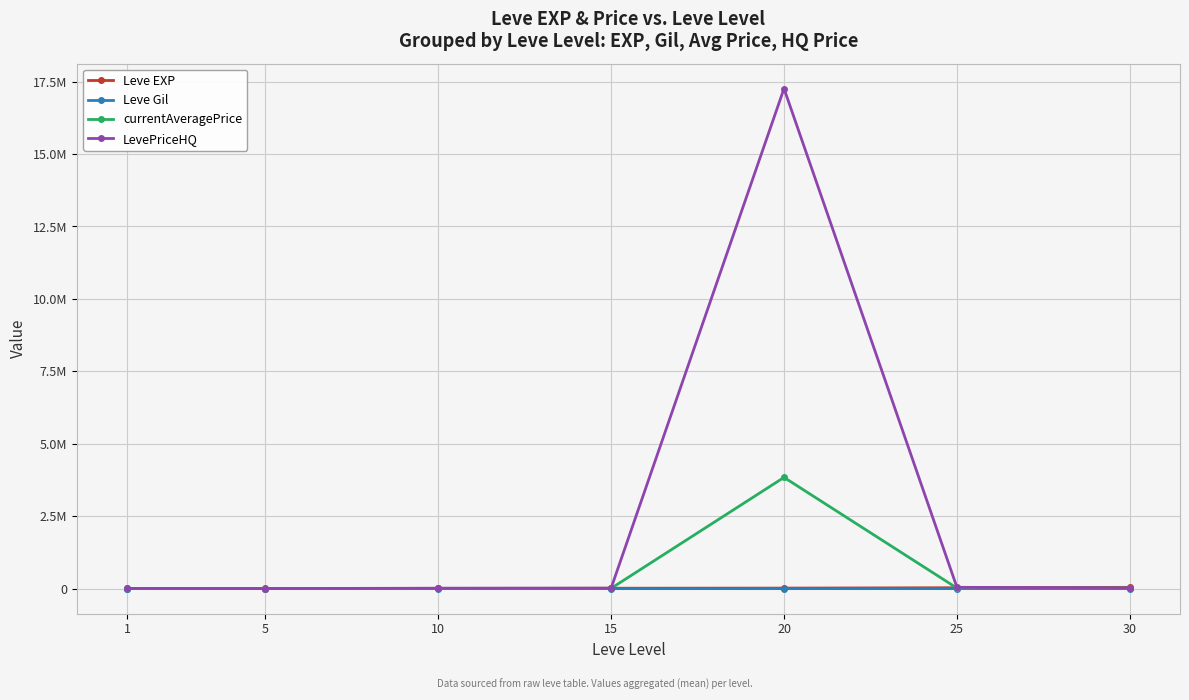

Between which two adjacent categories do currentAveragePrice and Leve EXP first intersect?

1 and 5